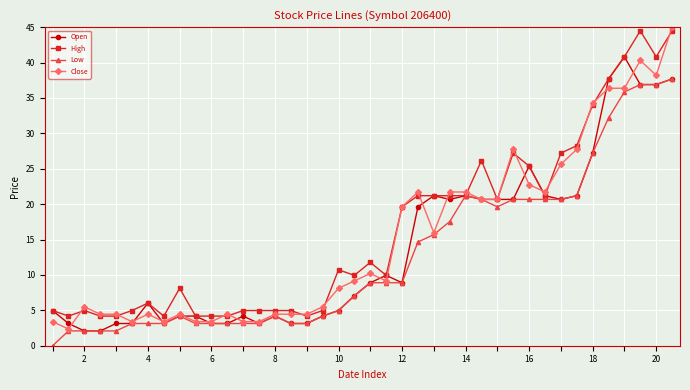

True or false: Open has more than 2 interior local peaks.

True